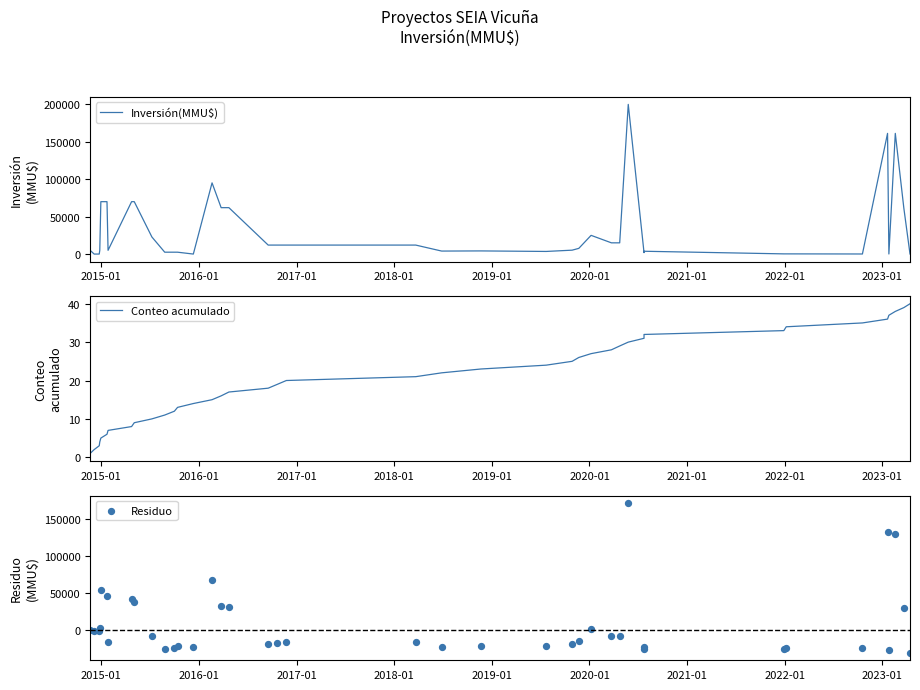

What are all the series names shown in the legend?

Inversión(MMU$), Conteo acumulado, Residuo